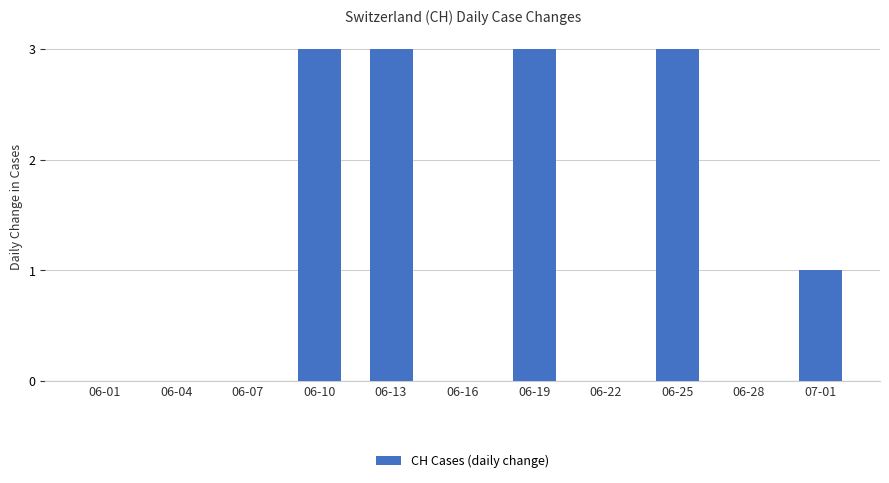

What is the maximum value shown in the chart?

3